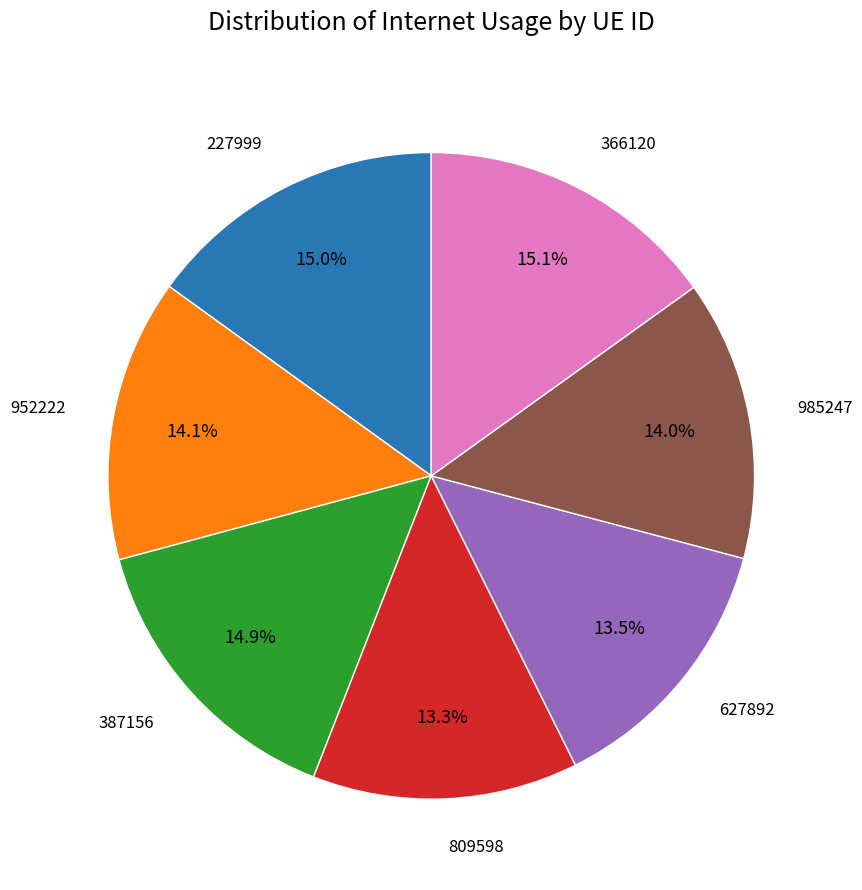

Does 387156 represent more than half of the total?

No